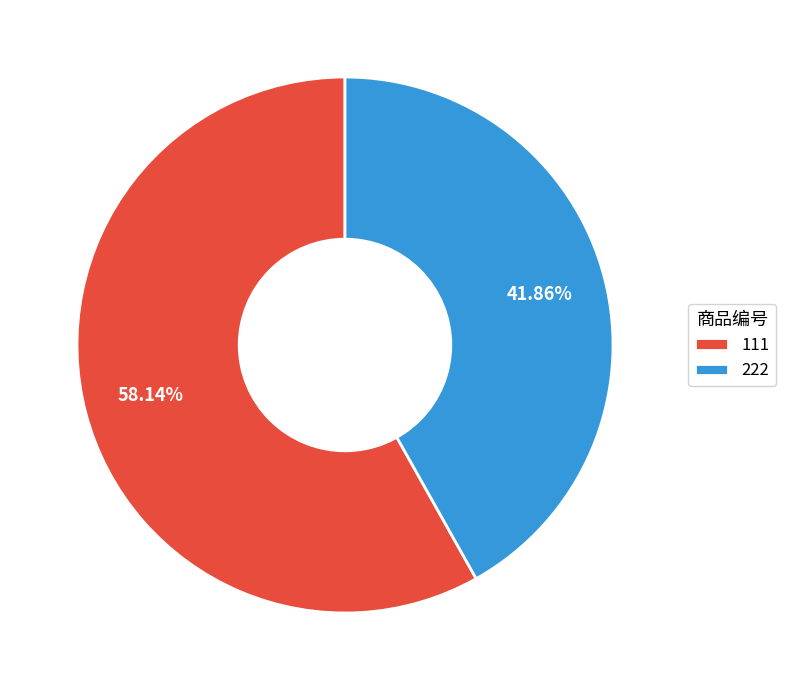

Which category has the smallest portion of the pie?

222